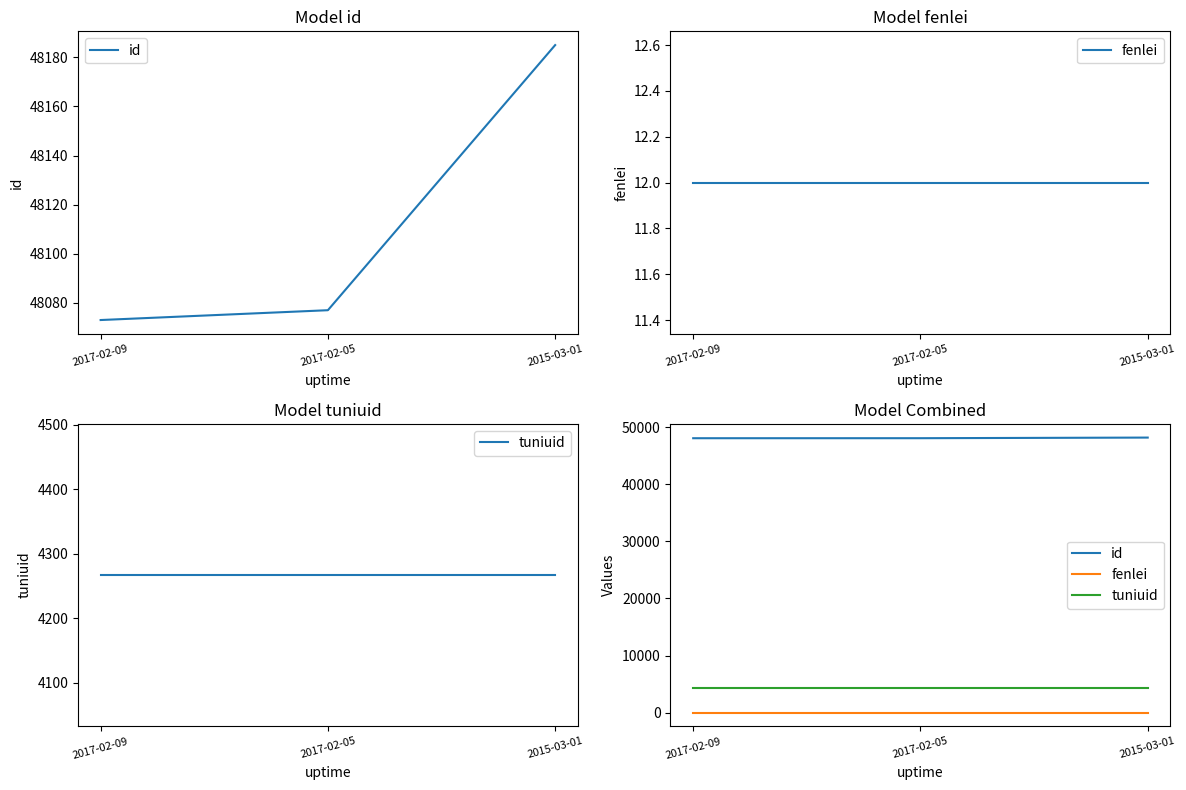

At which label does id first exceed 48077?

2015-03-01